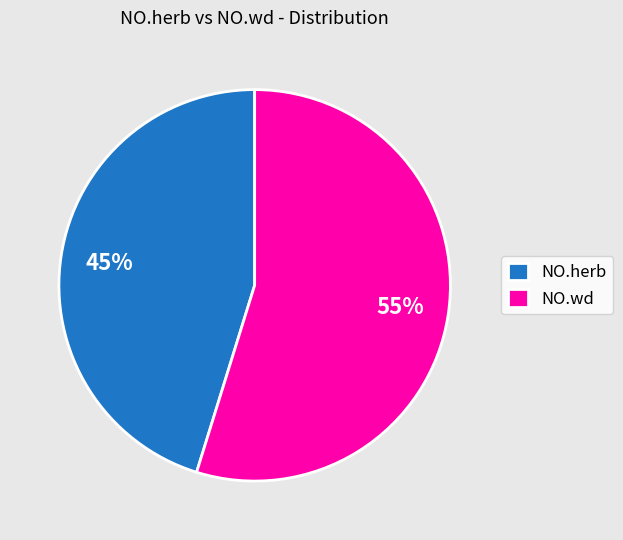

The NO.wd slice represents 55% of the pie. True or false?

True